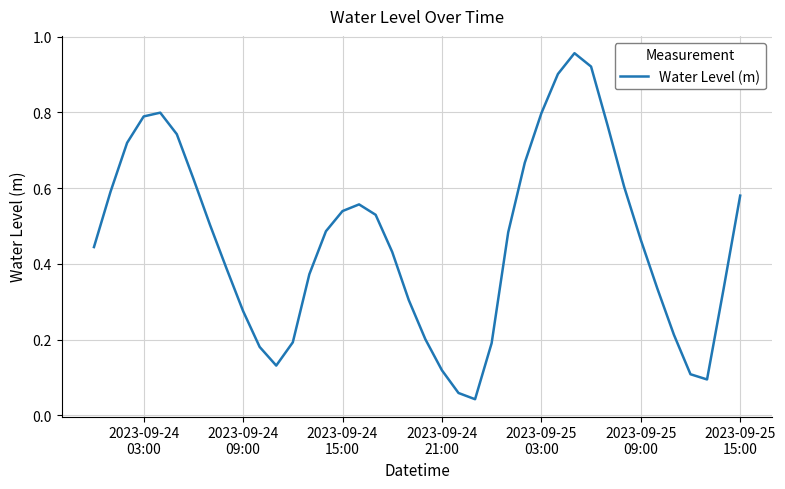

Does the chart display data point markers on the line(s)?

No